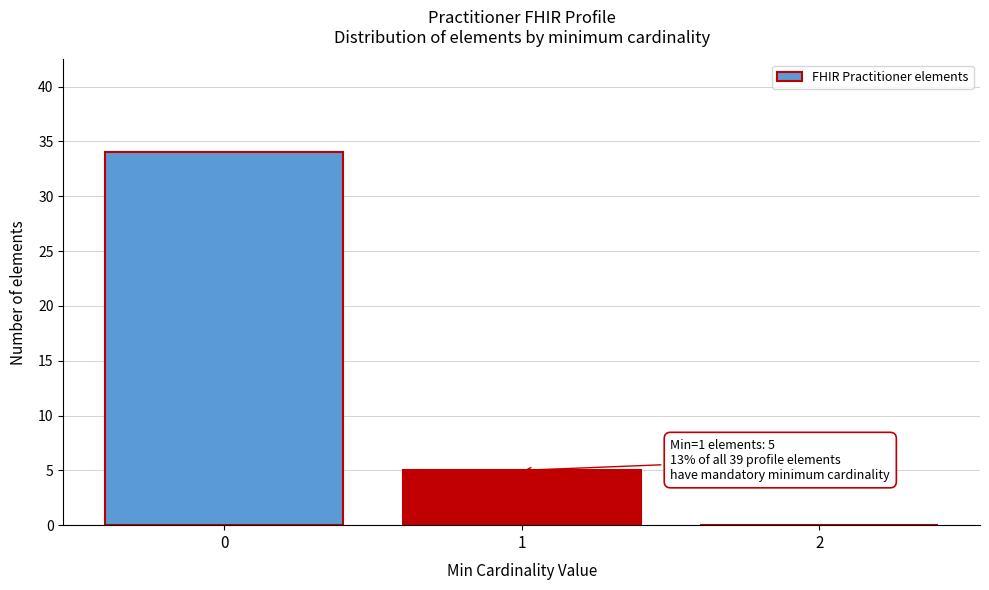

Which range on the x-axis has the tallest bar?

-0.5 to 0.5